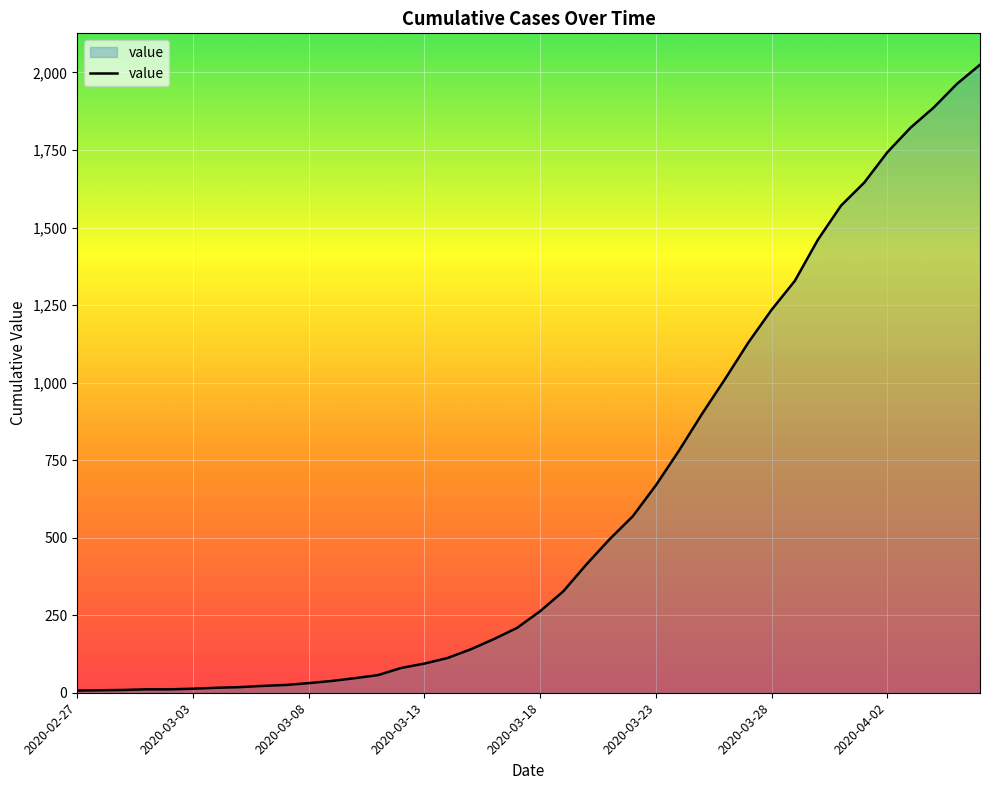

Does the chart have visible grid lines?

Yes